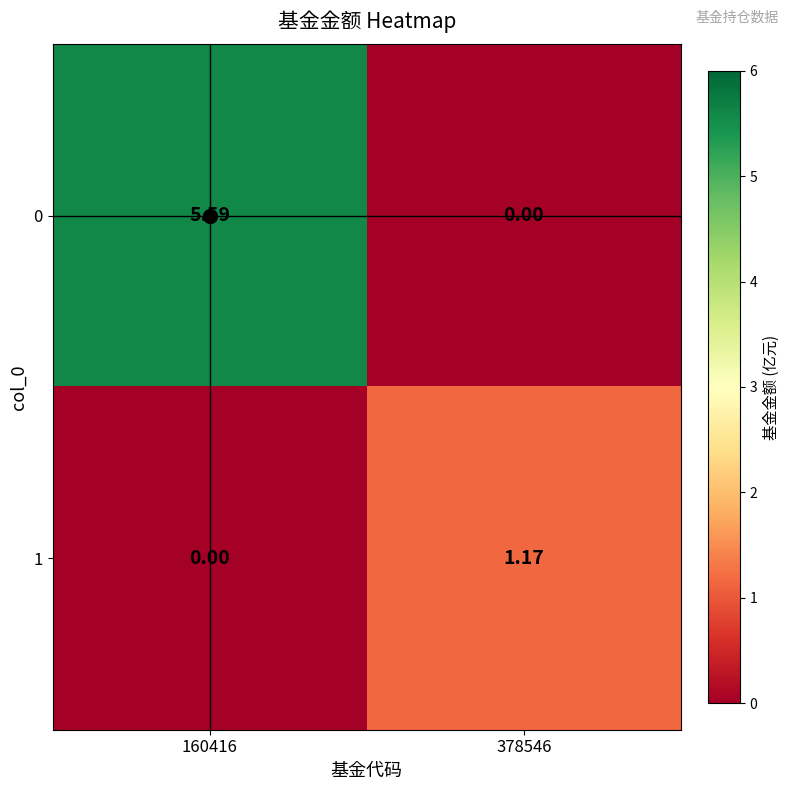

Is the value of 1 at 378546 greater than the value of 0 at 160416?

No